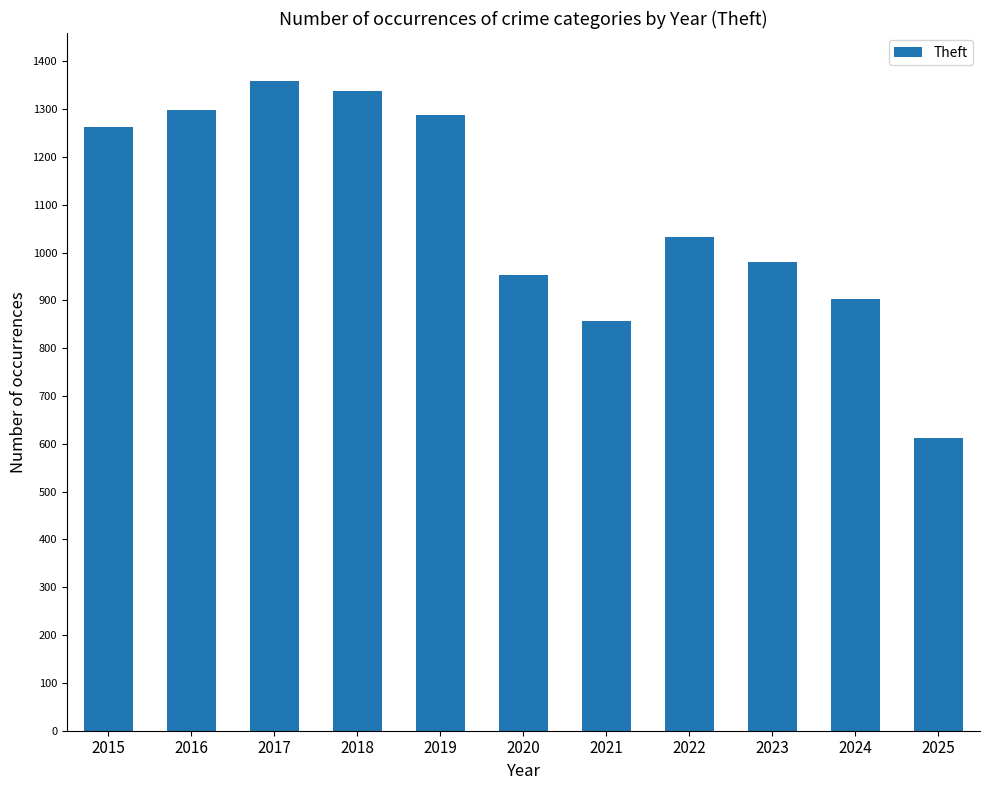

At which category does the chart reach its peak across all series?

2017